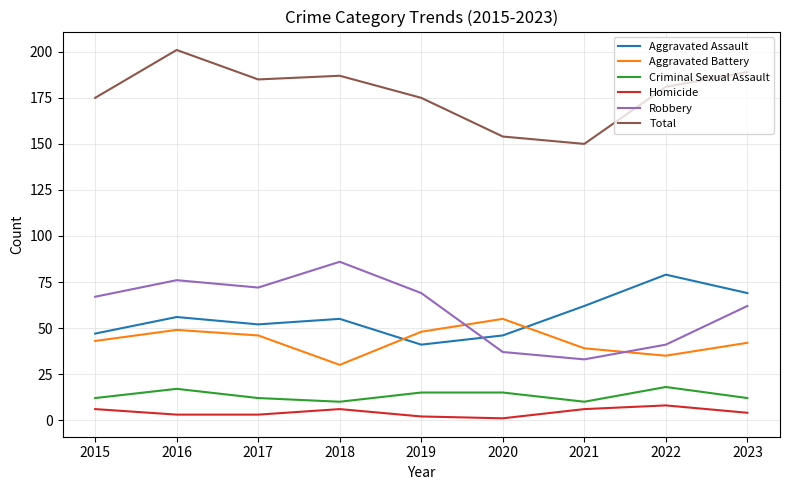

True or false: Robbery has more than 2 interior local peaks.

False